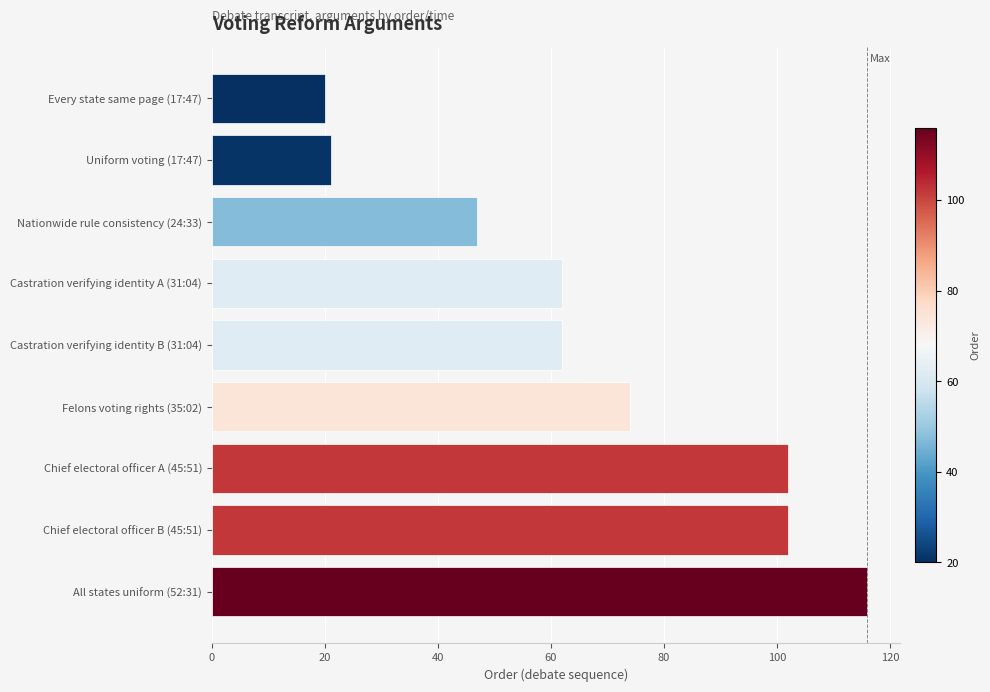

Reading top to bottom, extract all data points from this chart.

Every state same page (17:47)=20	Uniform voting (17:47)=21	Nationwide rule consistency (24:33)=47	Castration verifying identity A (31:04)=62	Castration verifying identity B (31:04)=62	Felons voting rights (35:02)=74	Chief electoral officer A (45:51)=102	Chief electoral officer B (45:51)=102	All states uniform (52:31)=116